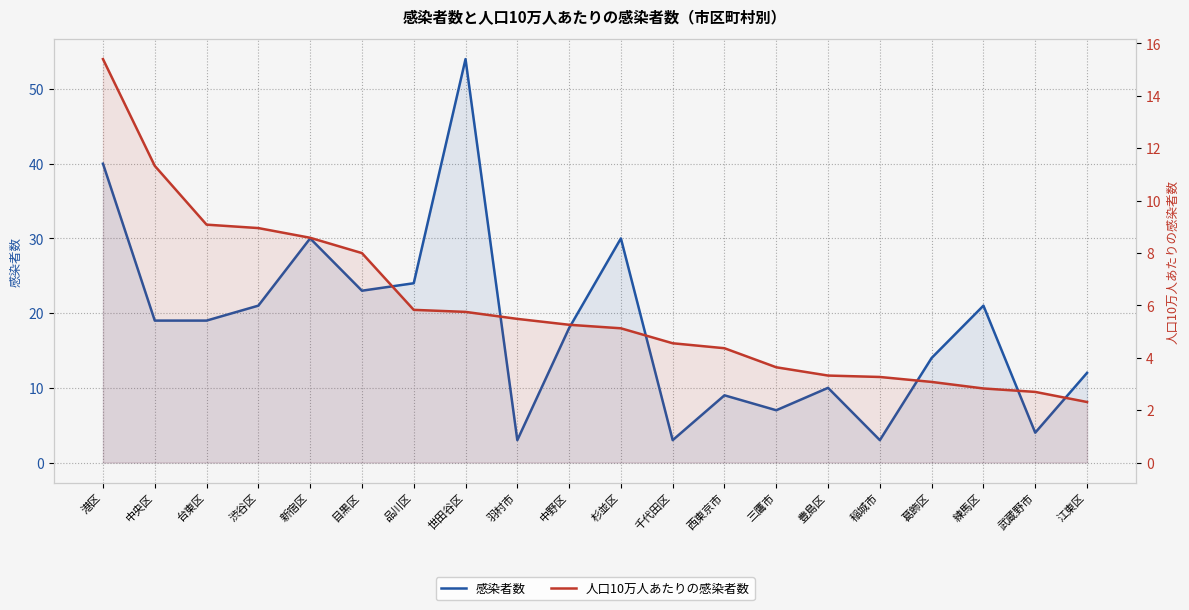

What is the difference between the second highest and minimum values in the 感染者数 series?

37.0